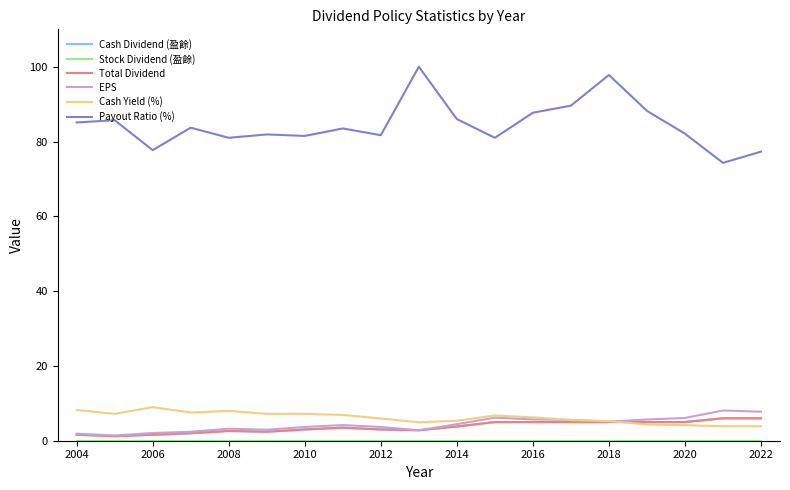

Reading left to right, what are all the values shown in this chart?

Cash Dividend (盈餘): 1.6	1.2	1.6	2.0	2.6	2.4	3.0	3.5	3.0	2.8	3.8	5.0	5.0	5.0	5.0	5.0	5.0	6.0	6.0
Stock Dividend (盈餘): 0.0	0.0	0.0	0.0	0.0	0.0	0.0	0.0	0.0	0.0	0.0	0.0	0.0	0.0	0.0	0.0	0.0	0.0	0.0
Total Dividend: 1.6	1.2	1.6	2.0	2.6	2.4	3.0	3.5	3.0	2.8	3.8	5.0	5.0	5.0	5.0	5.0	5.0	6.0	6.0
EPS: 1.9	1.4	2.1	2.4	3.2	2.9	3.7	4.2	3.7	2.8	4.4	6.2	5.7	5.6	5.1	5.7	6.1	8.1	7.8
Cash Yield (%): 8.2	7.2	9.0	7.5	8.0	7.2	7.2	6.9	6.0	4.9	5.3	6.7	6.2	5.5	5.3	4.3	4.2	3.9	3.9
Payout Ratio (%): 85.1	85.7	77.7	83.7	81.0	81.9	81.5	83.5	81.7	100.0	86.0	81.0	87.7	89.6	97.8	88.2	82.1	74.3	77.3